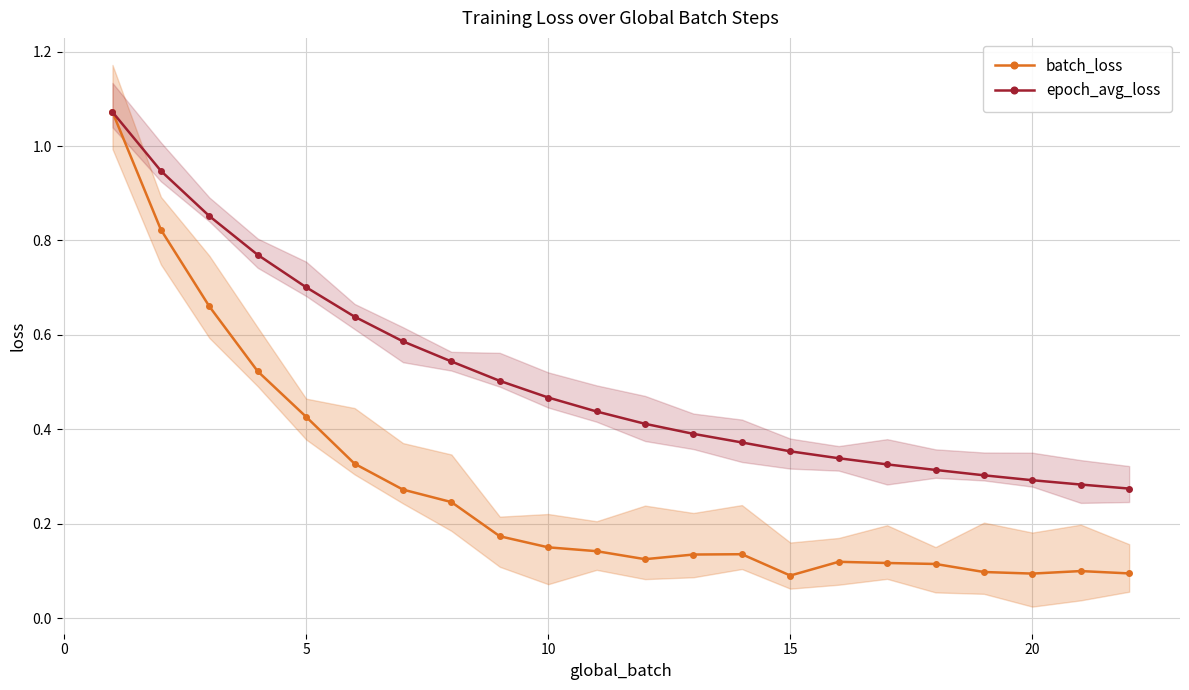

Rank the categories by batch_loss value from lowest to highest.

14, 19, 21, 18, 20, 17, 16, 15, 11, 12, 13, 10, 9, 8, 7, 25, 20, 15, 10, 5, 0, −5